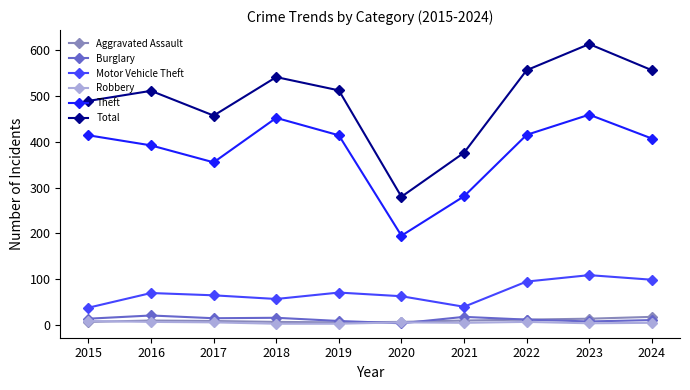

True or false: Aggravated Assault has a value of 7 at 2015.

True